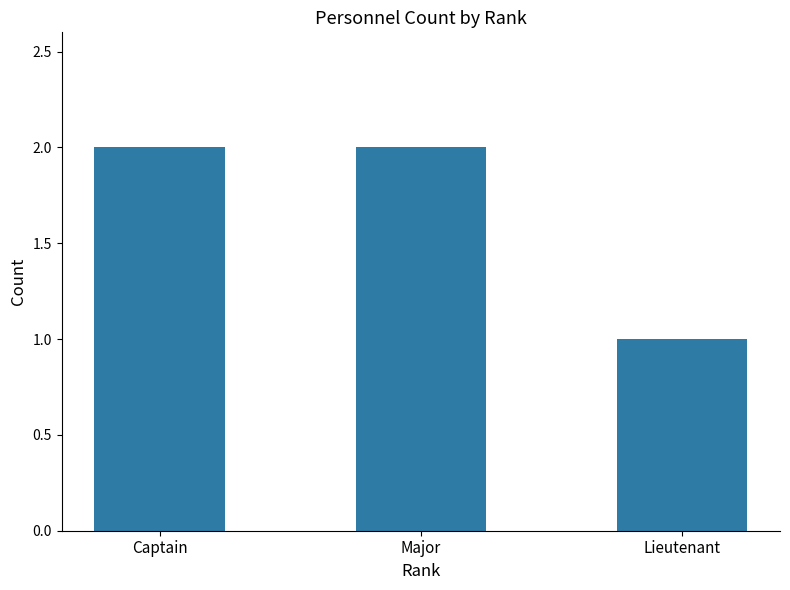

Is it true that the value at Captain is 1?

False